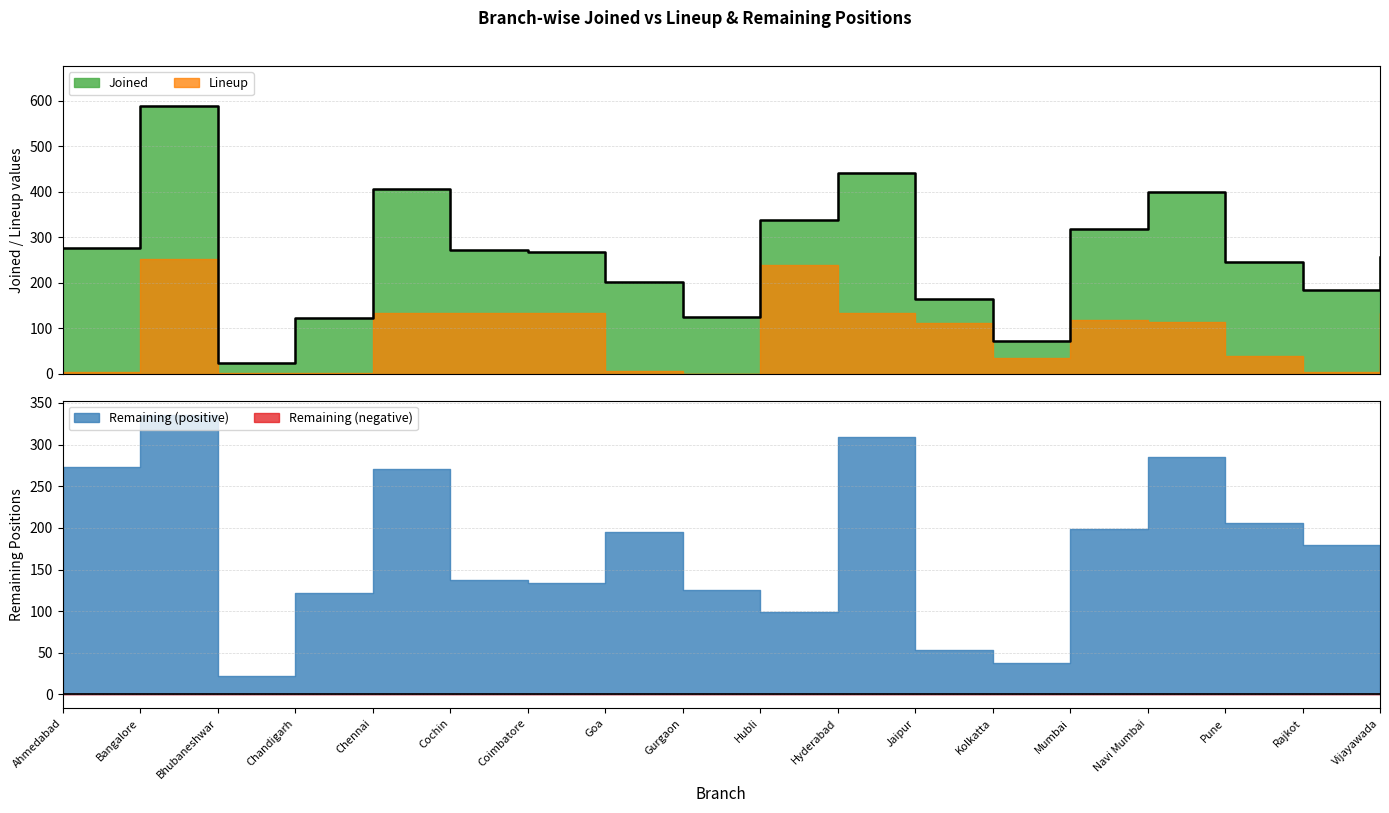

Reading right to left, extract all data points from this chart.

257	183	246	399	317	72	165	442	337	125	202	268	271	405	123	23	588	277